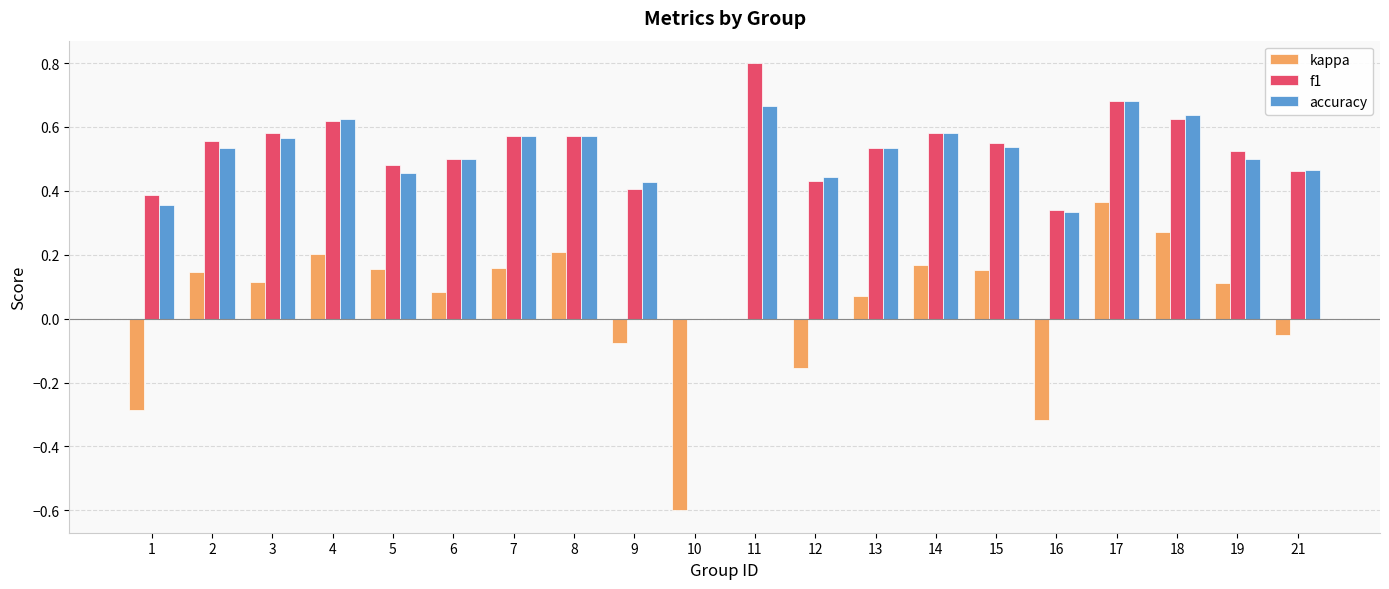

What is the sum of the accuracy values at 5 and 9?

0.9